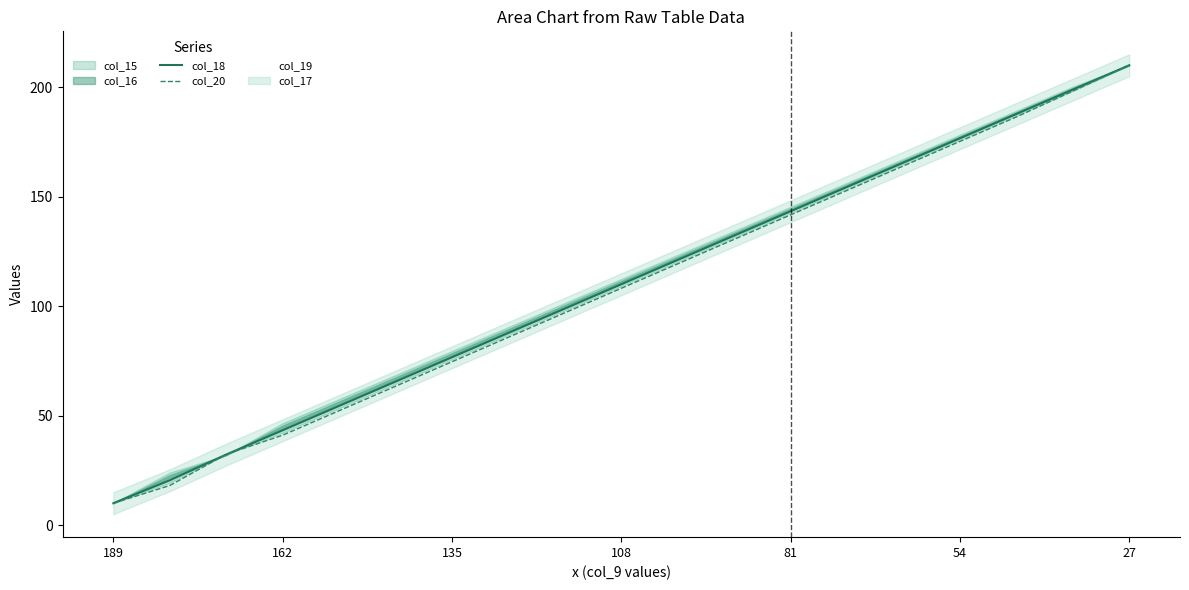

How many lines are shown in the chart?

2